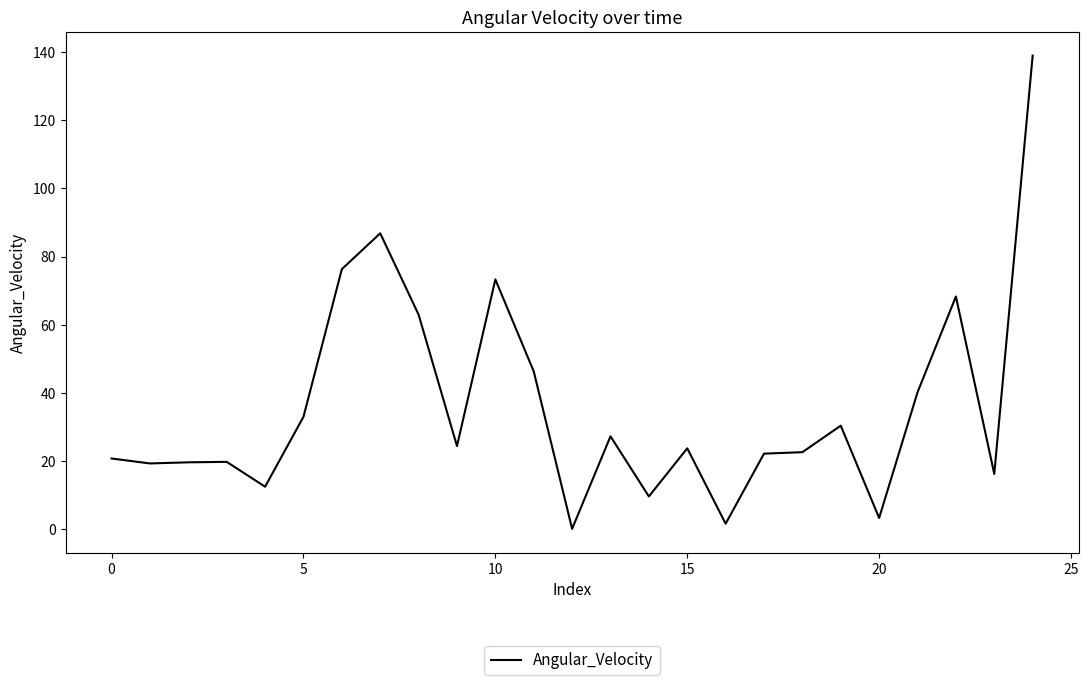

What is the greatest value displayed?

139.0